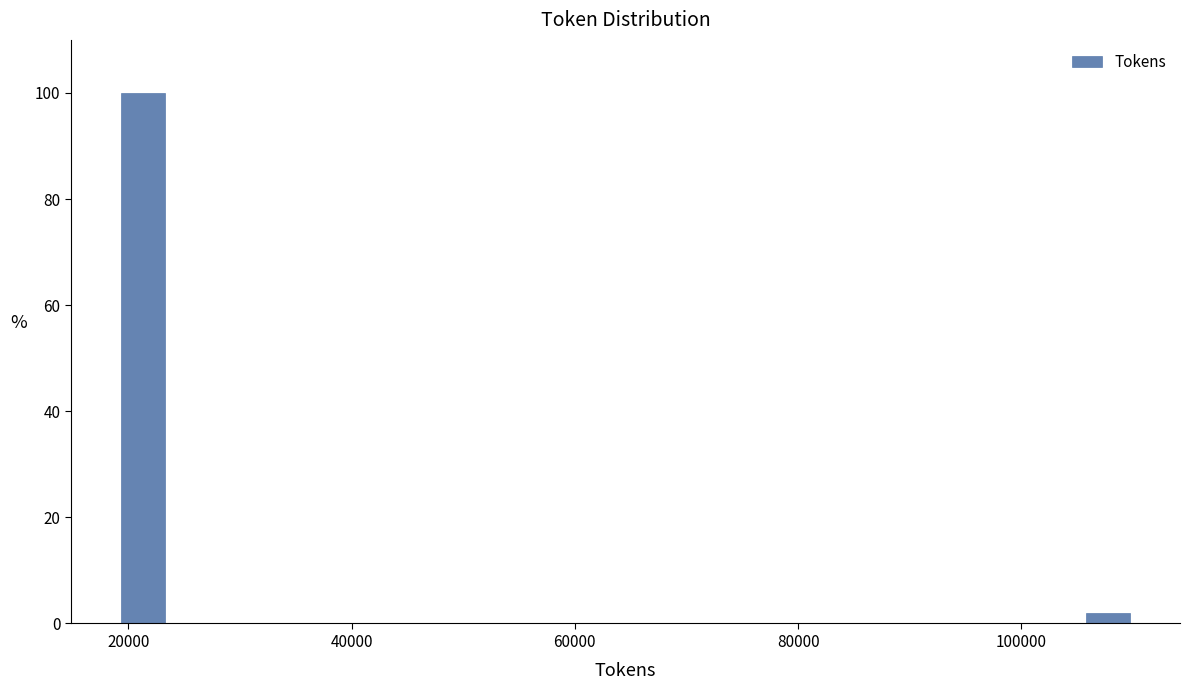

Around what value on the x-axis is the tallest bar? Give the approximate position of its centre, as read against the axis.

22000